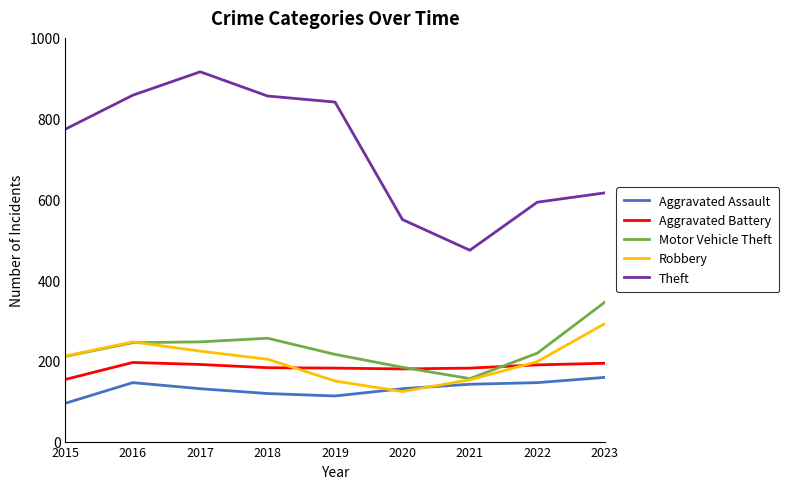

What is the total value across all series at 2019?

1502